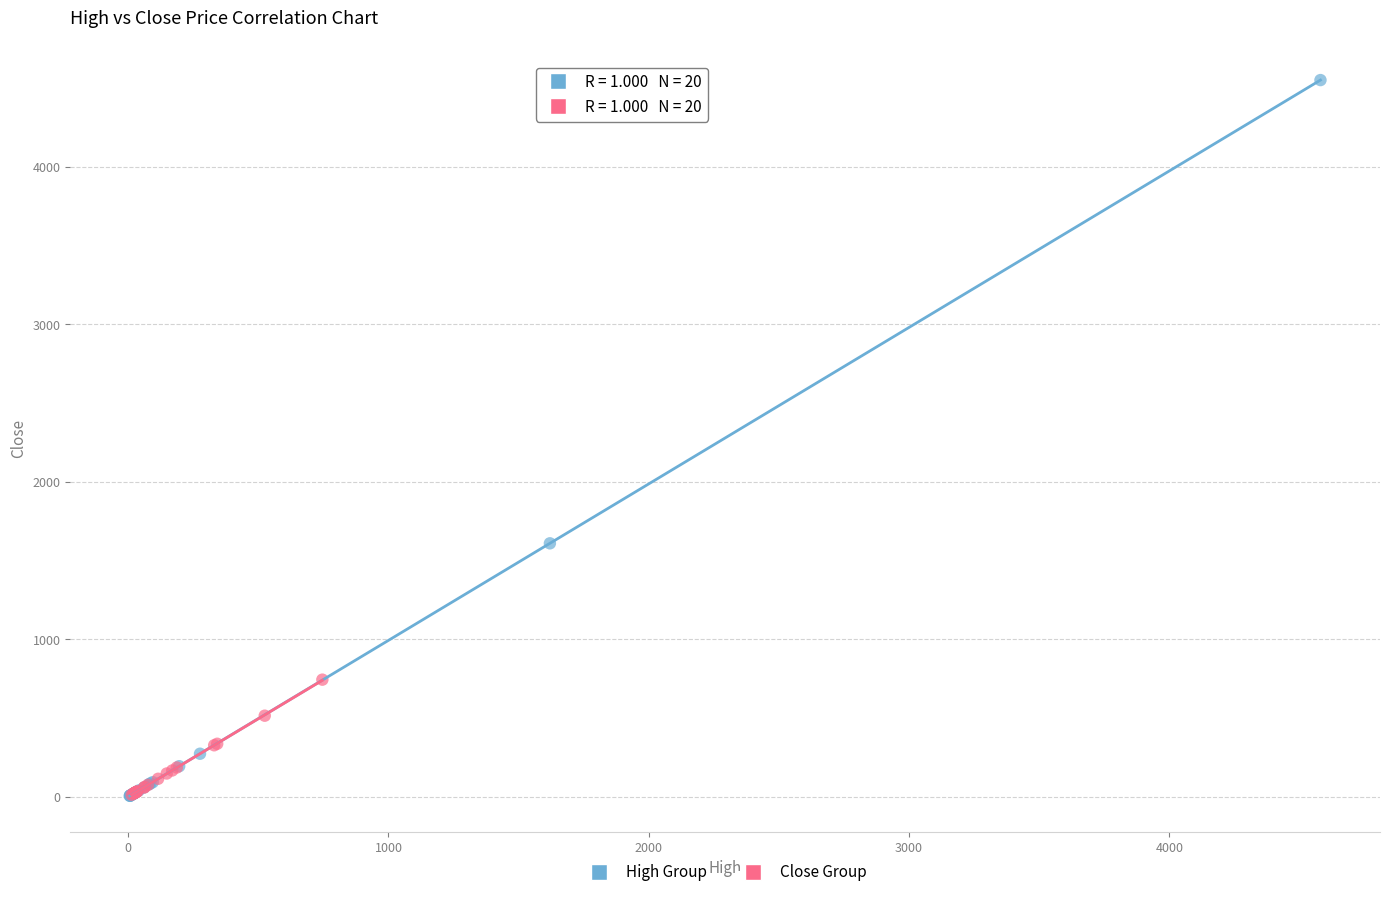

Which series has the largest Y range (max minus min)?

High Group